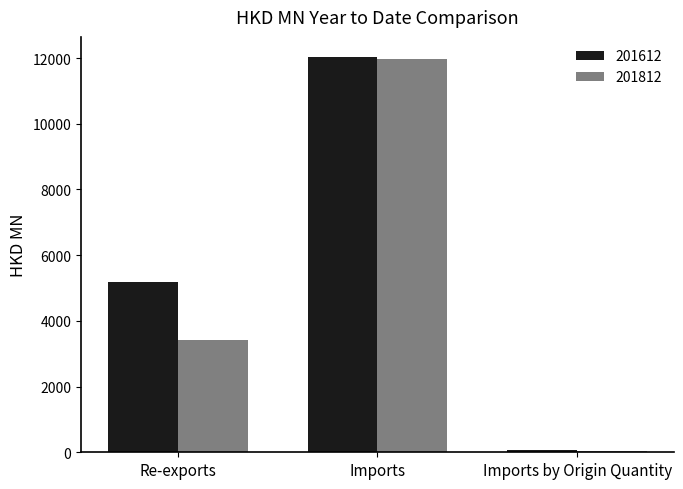

List the labels in order of 201812 value, largest first.

Imports, Re-exports, Imports by Origin Quantity